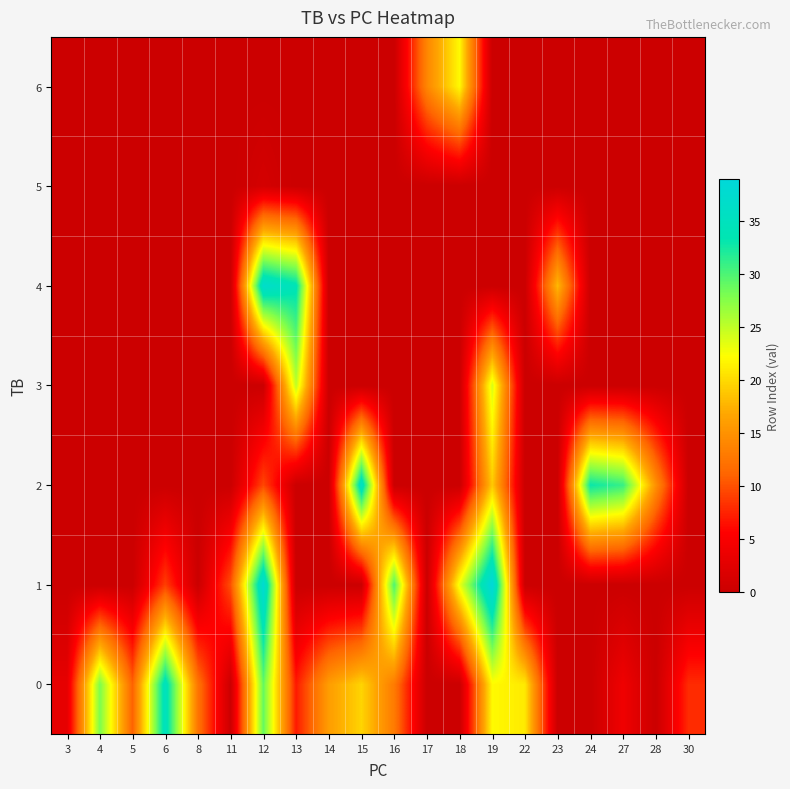

Which series changed the most between 18 and 22?

1